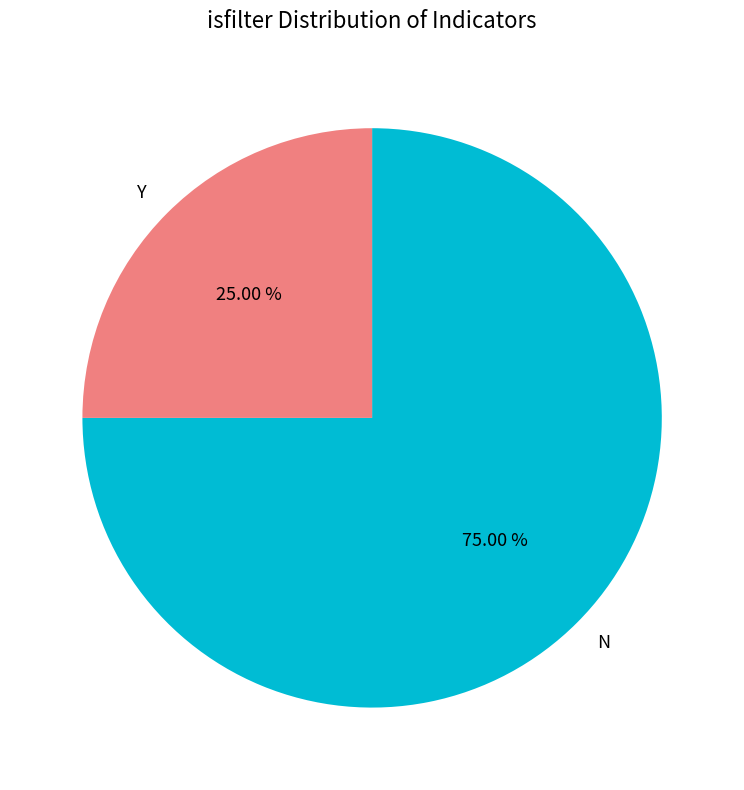

Which has a higher value, N or Y?

N